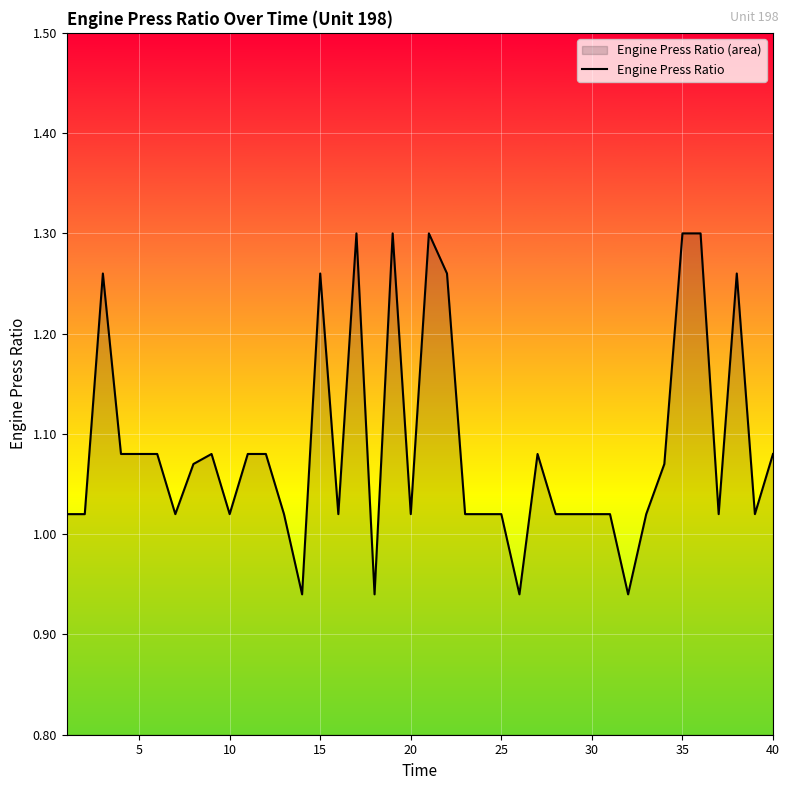

True or false: the data has more than 1 interior local peaks.

True